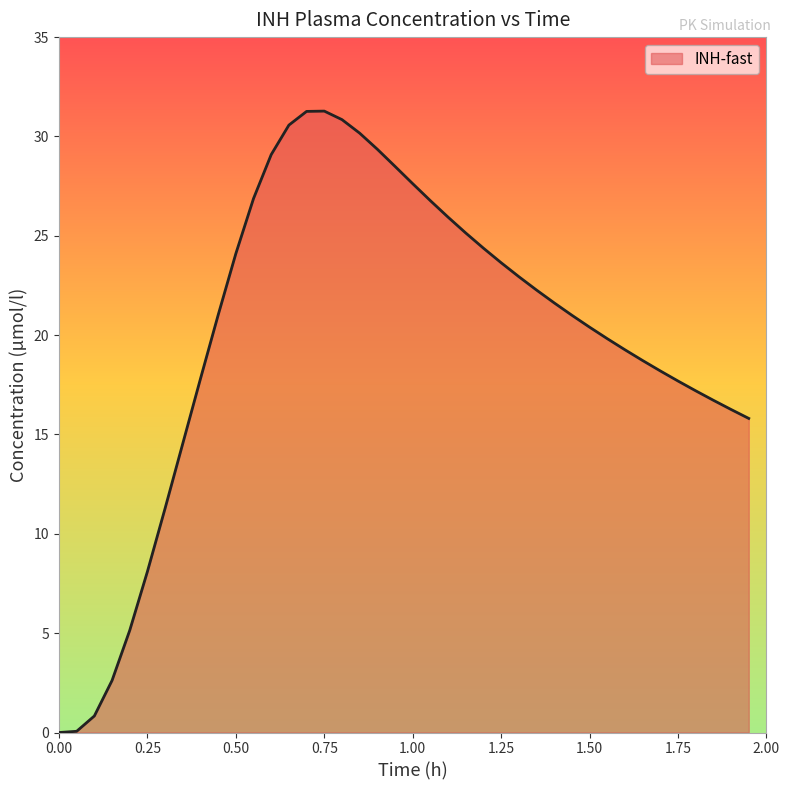

What is the maximum value shown in the chart?

31.3